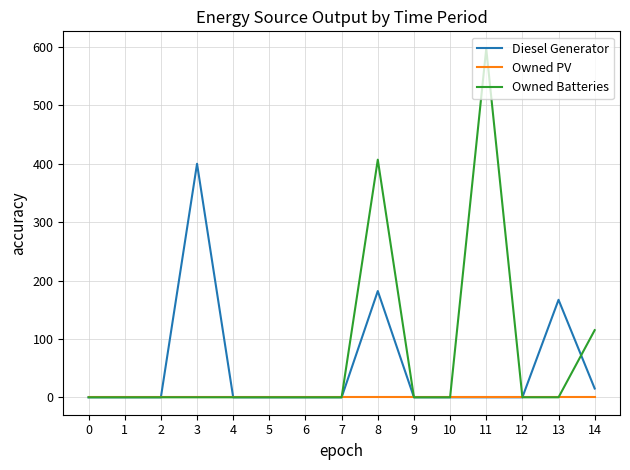

At which category does the chart reach its peak across all series?

11